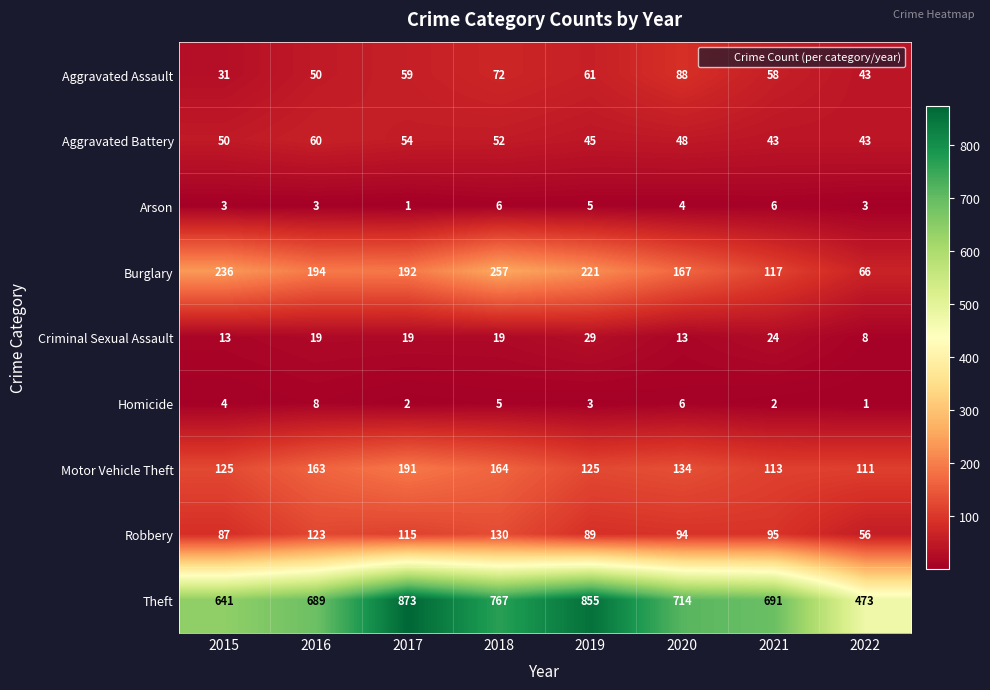

What is the difference between the Robbery values at 2015 and 2021?

8